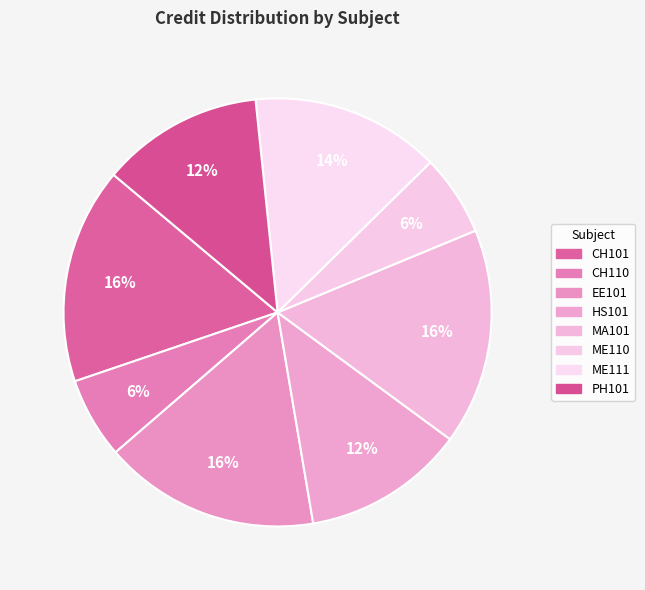

Rank the categories by value from lowest to highest.

CH110, ME110, HS101, PH101, ME111, CH101, EE101, MA101